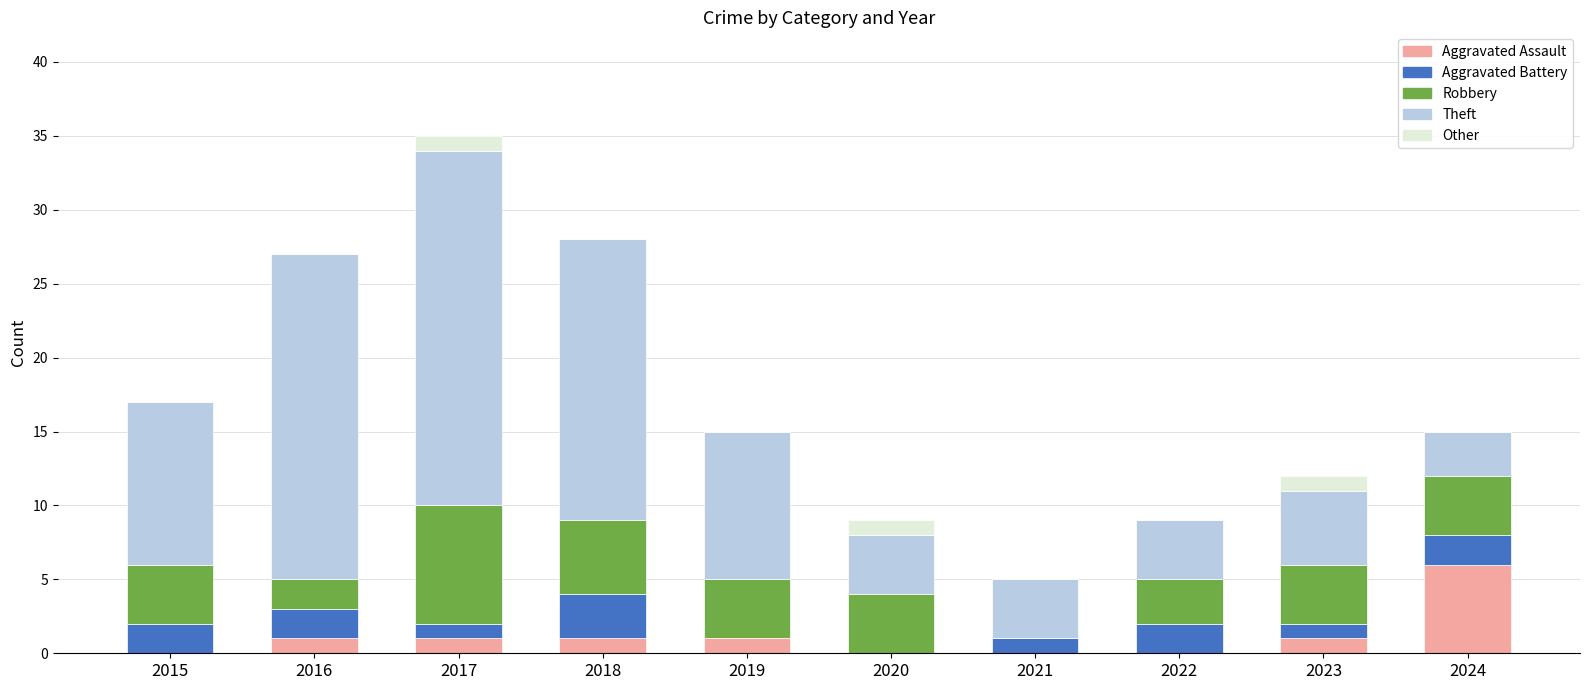

Is it true that Aggravated Assault equals -2 at 2022?

False